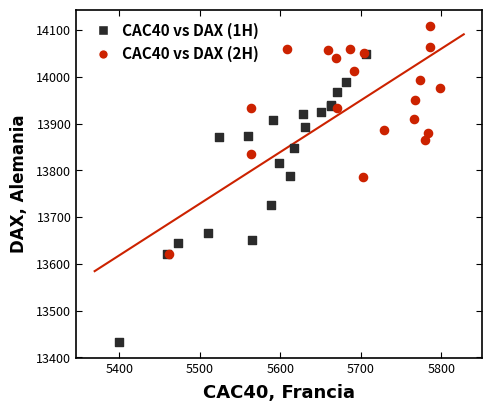

What are all the series names shown in the legend?

CAC40 vs DAX (1H), CAC40 vs DAX (2H)